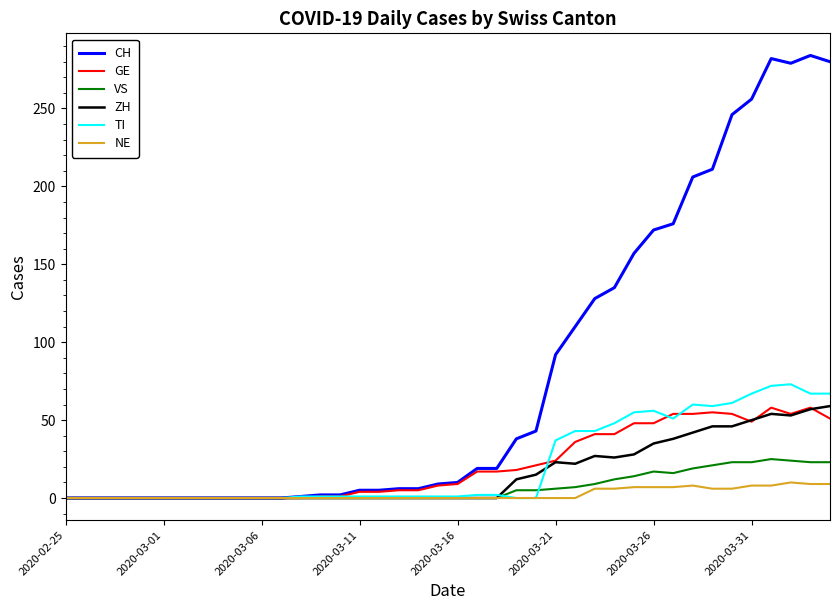

What is the maximum value shown in the chart?

284